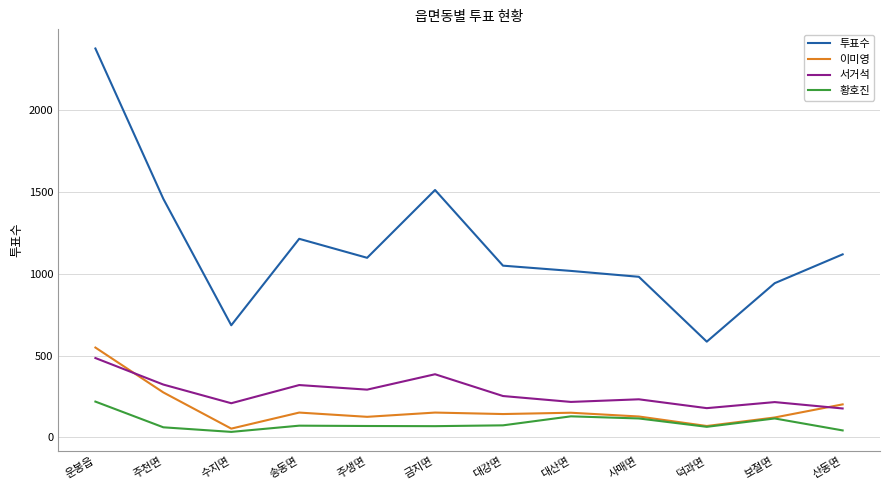

Between 대강면 and 덕과면, which series saw the biggest shift?

투표수